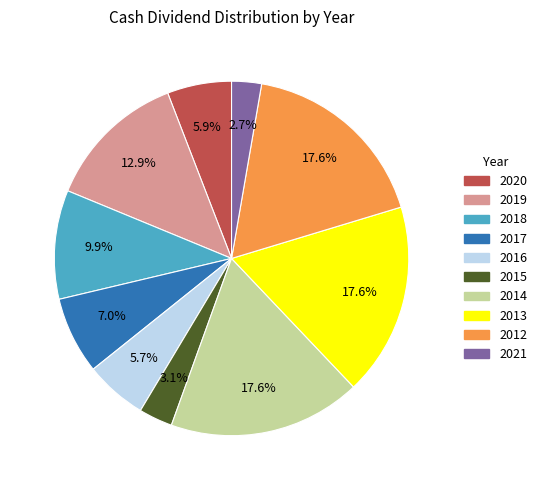

Is it true that 2021 is 3% of the pie?

True